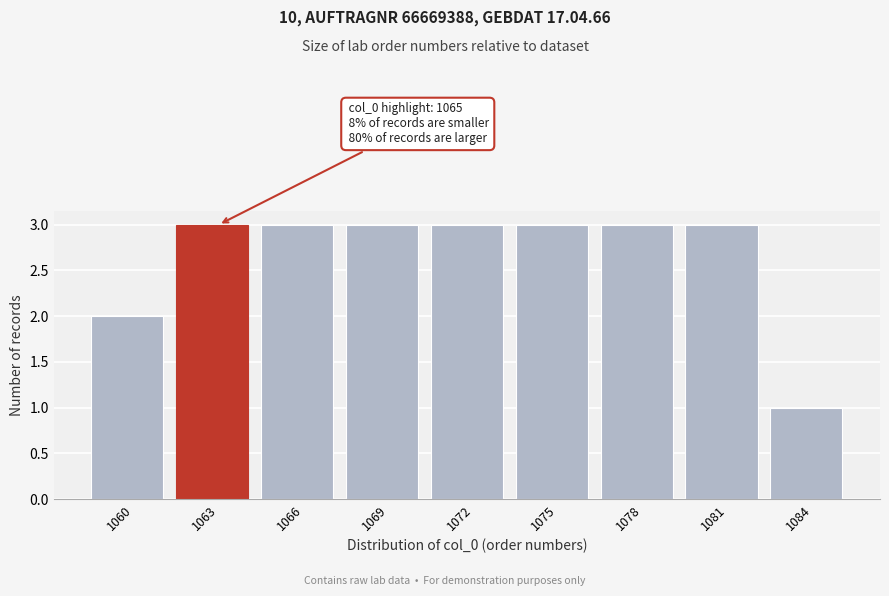

Reading right to left, extract all data points from this chart.

1084=1	1081=3	1078=3	1075=3	1072=3	1069=3	1066=3	1063=3	1060=2